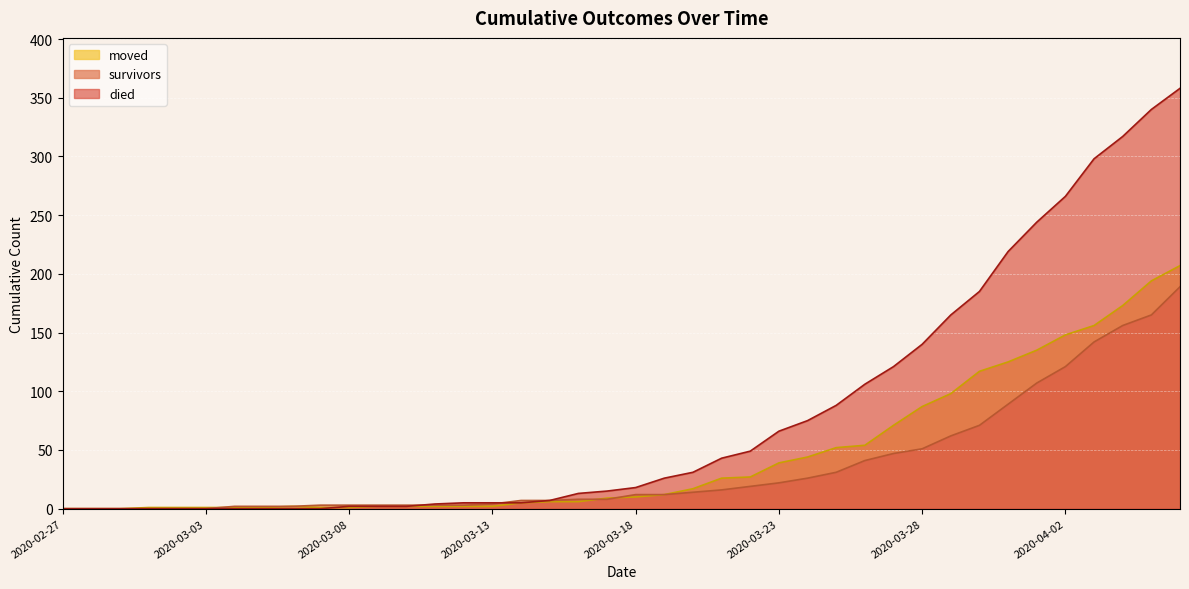

What is the approximate value of died at 2020-03-24, to the nearest 5?

75